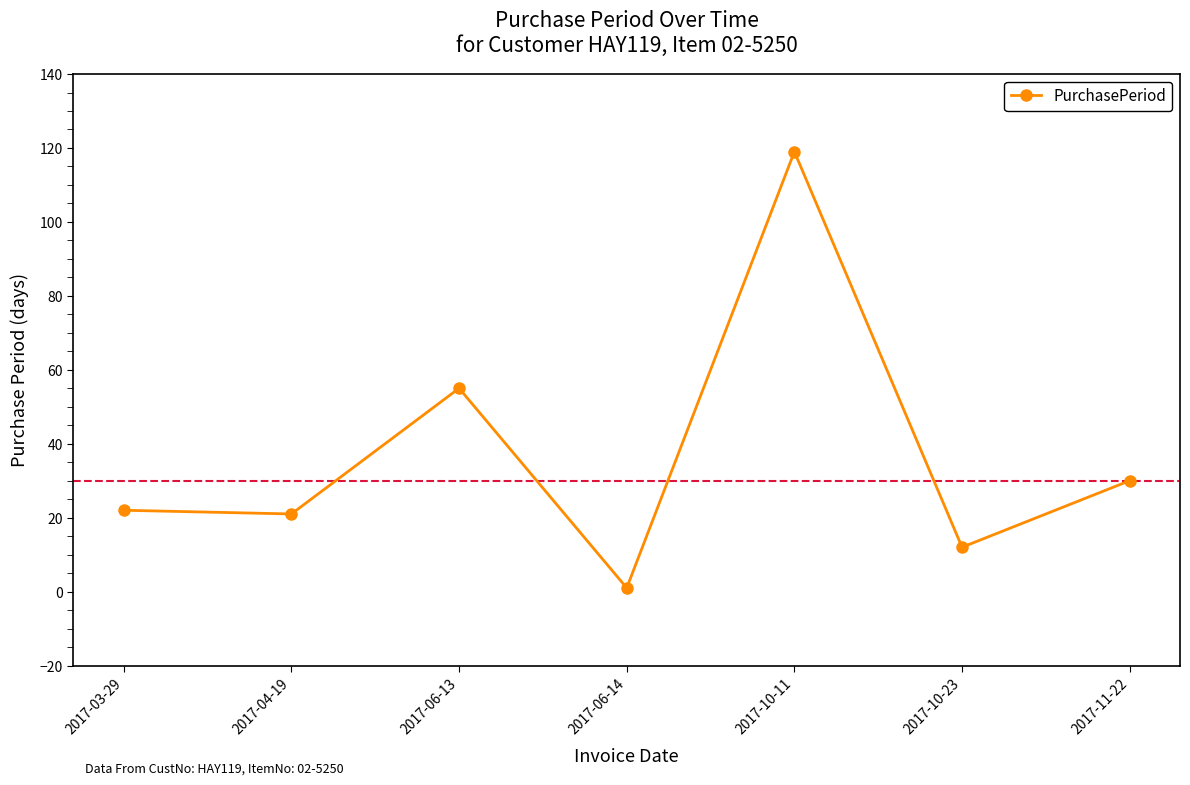

Does the chart have visible grid lines?

No